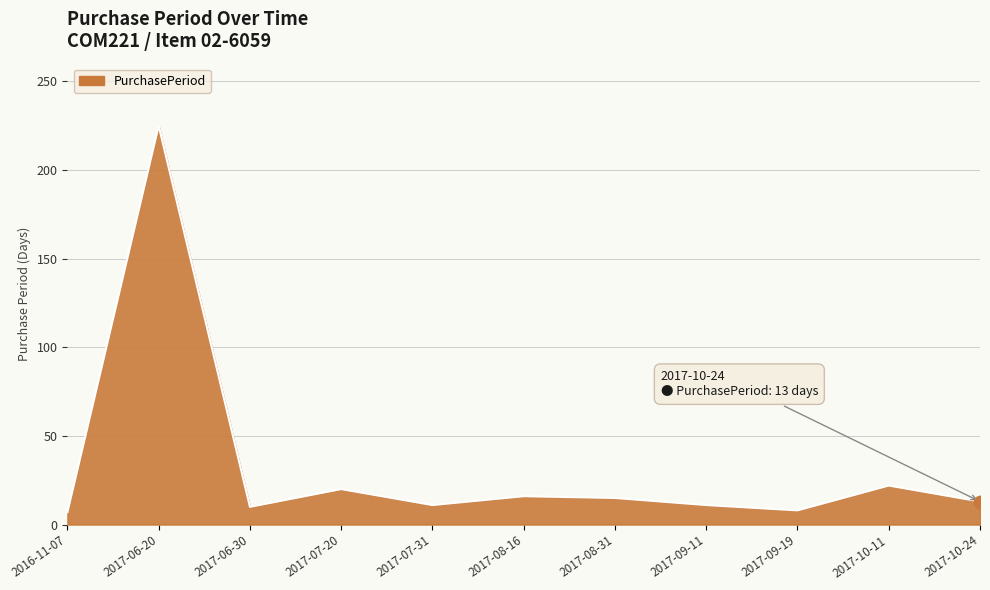

What is the change in value from 2016-11-07 to 2017-08-31?

+8